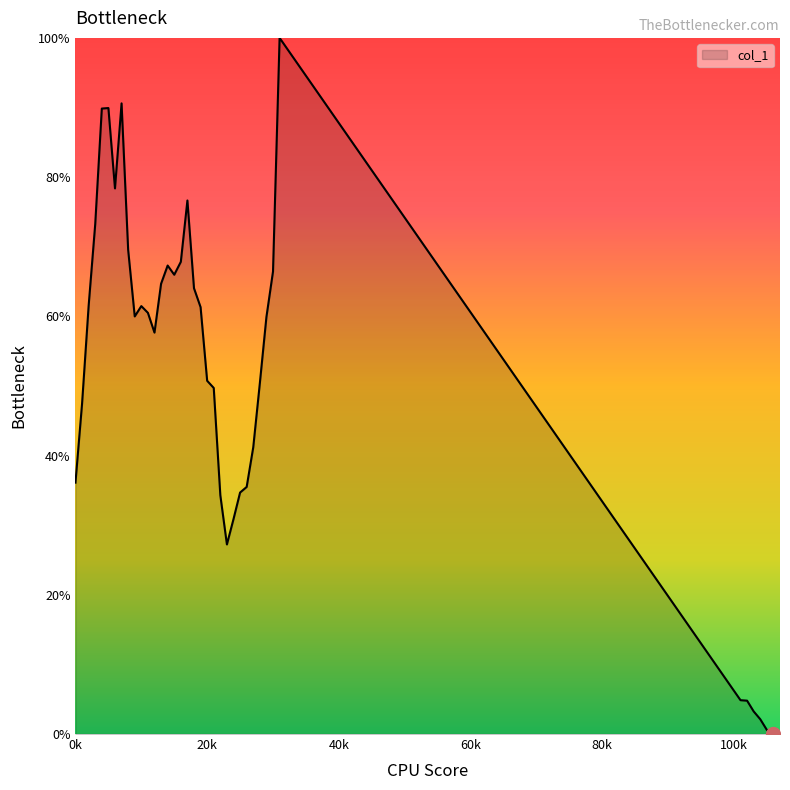

What is the difference between the maximum and minimum values?

100.0